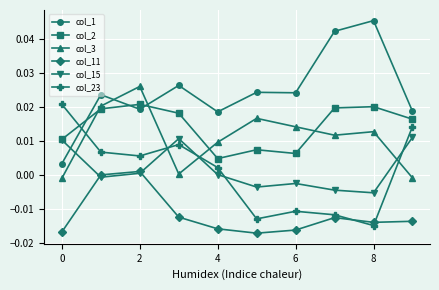

After their last crossing, which series has the higher values: col_3 or col_23?

col_23